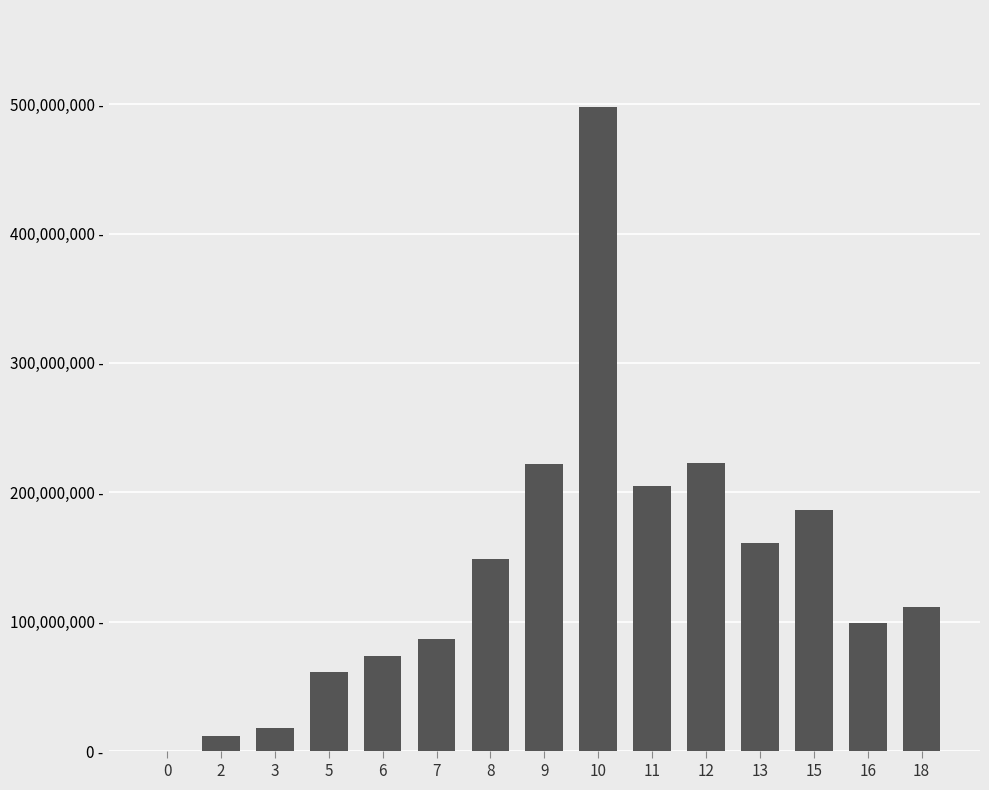

Where is the data nearest to the value 249000000?

12